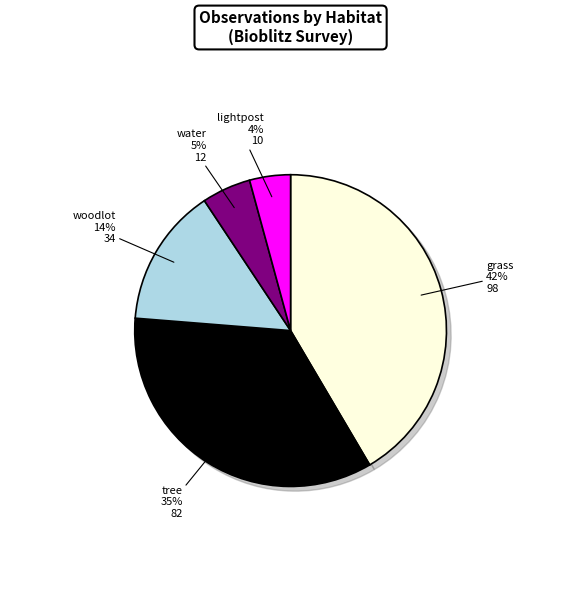

Combined, what portion of the pie is tree and water?

39.8%